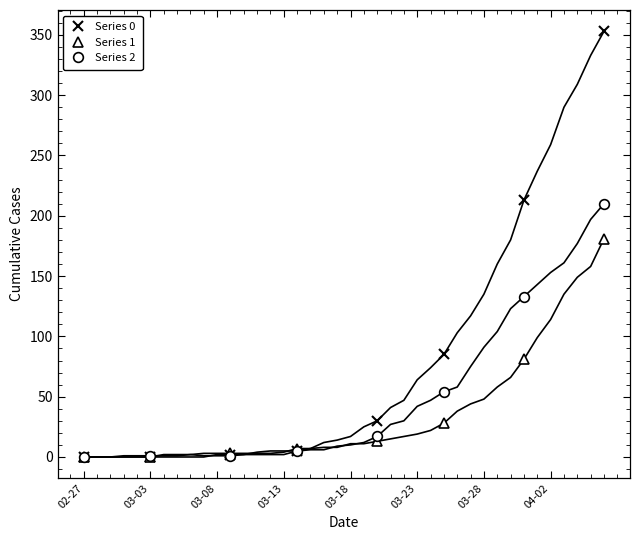

The value of Series 0 at 02-27 is 0. True or false?

True